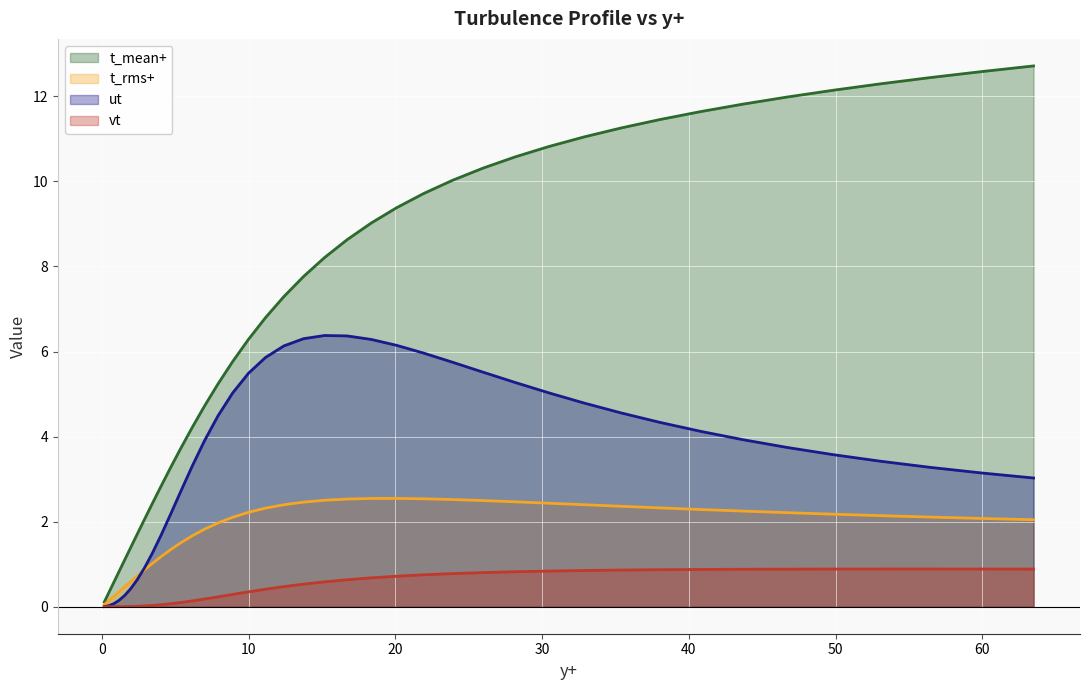

List the series in order of their overall mean, highest first.

t_mean+, ut, t_rms+, vt